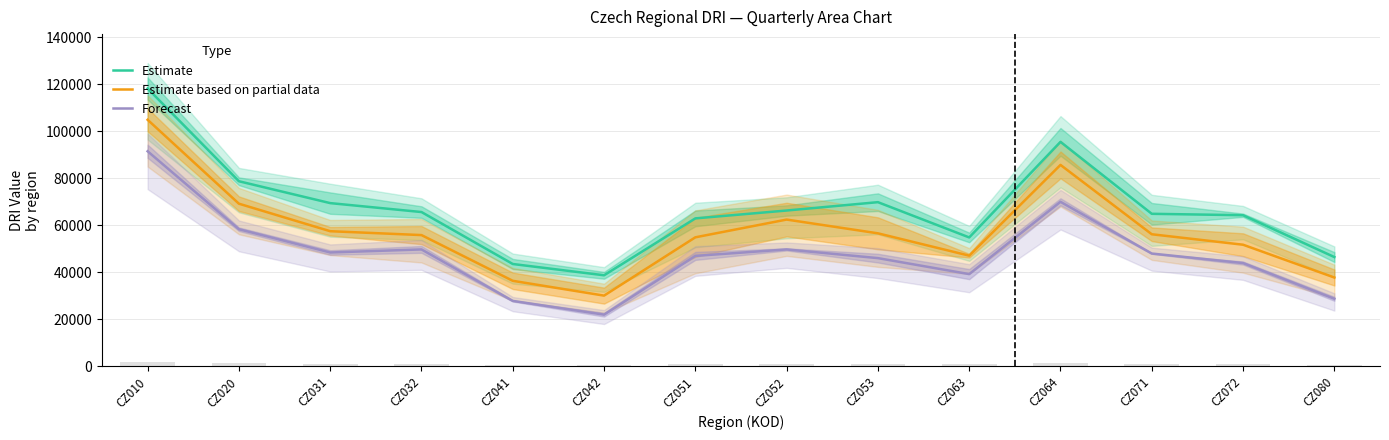

Reading left to right, extract all data points from this chart.

Estimate: 118200	78750	69450	65650	43550	38750	62950	66300	69850	54850	95500	64900	64300	46500
Estimate based on partial data: 104900	69200	57500	55850	36400	30100	54900	62450	56600	47100	85700	56200	51750	37800
Forecast: 91500	58350	48450	49750	27850	22000	47000	49750	46050	39250	70000	48000	43950	28750